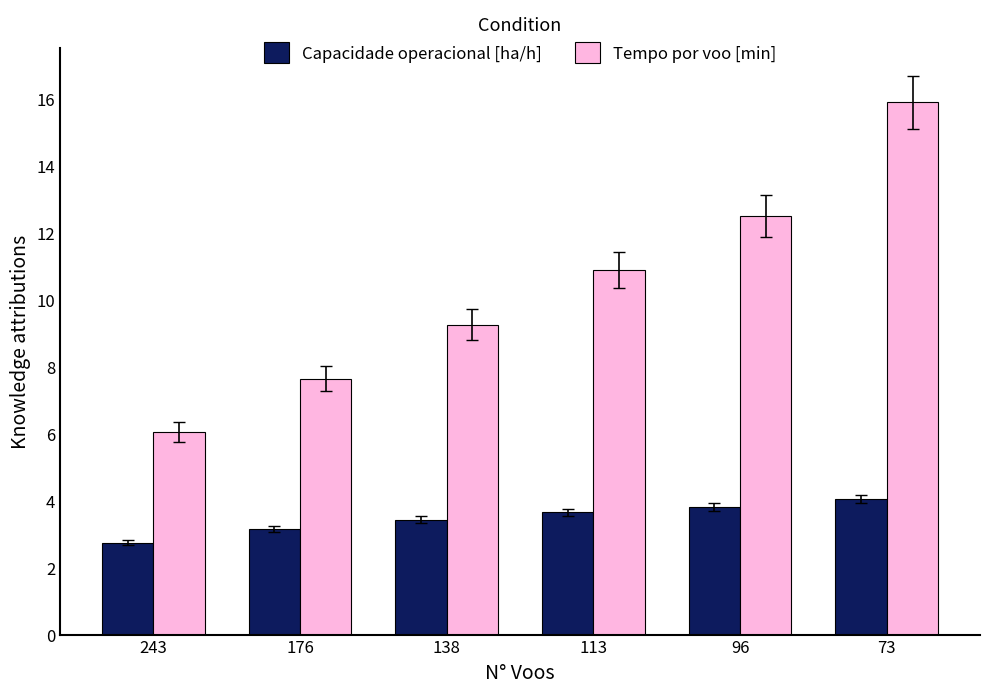

How many bars are there in each group?

2